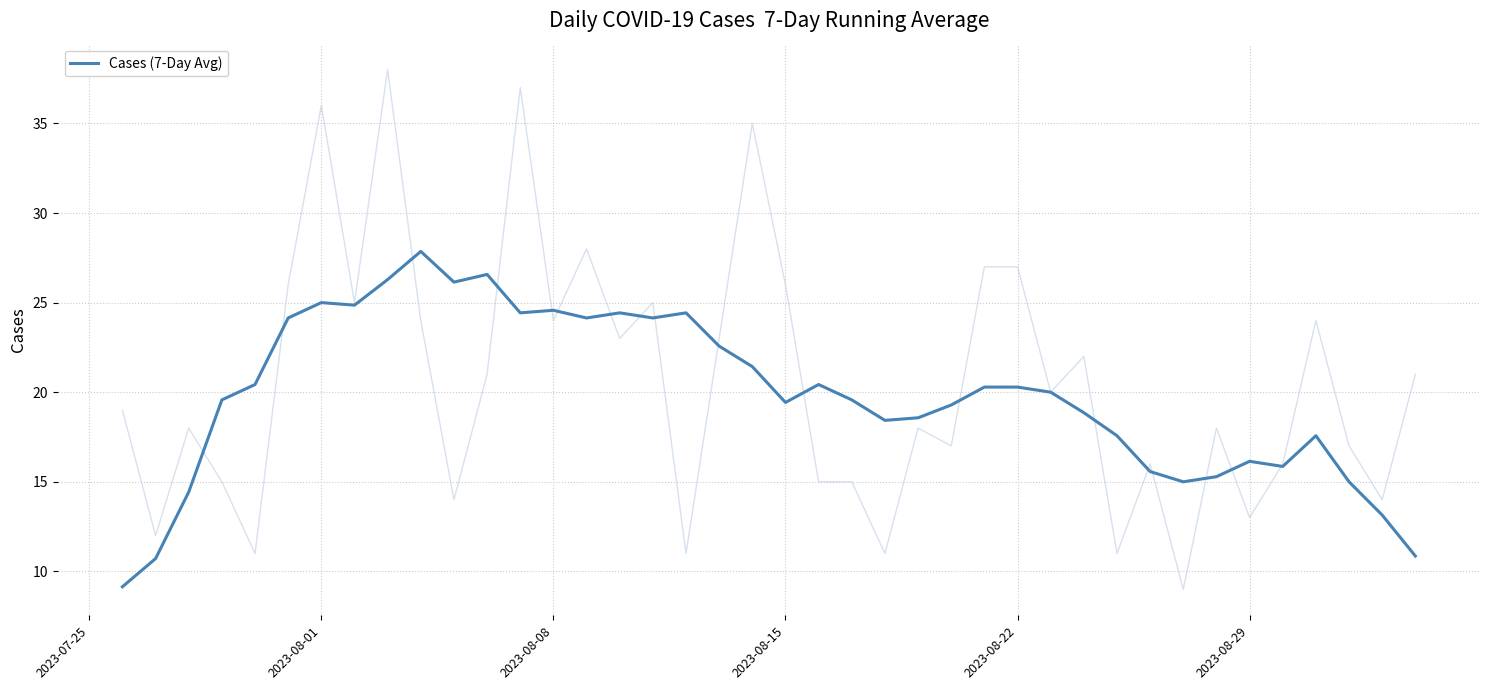

True or false: Cases (7-Day Avg) has a value of 17.0 at 2023-08-08.

False